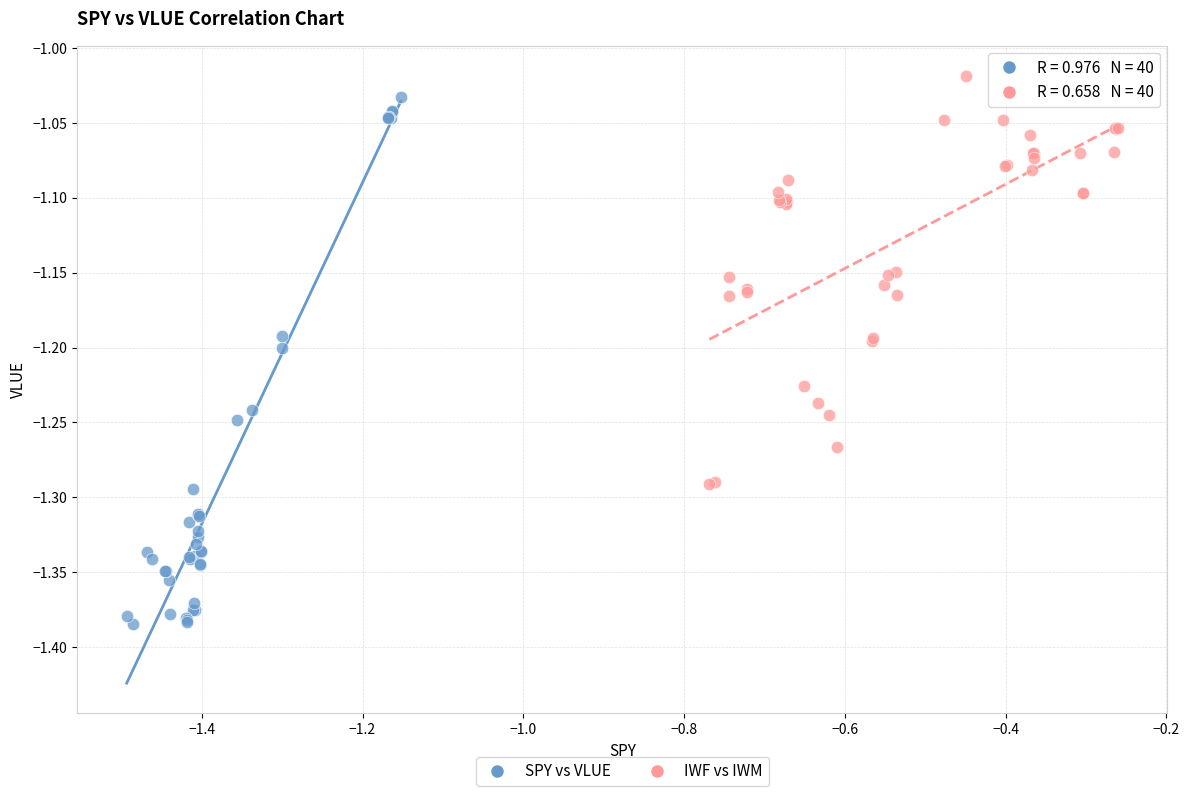

Which series has the largest Y range (max minus min)?

SPY vs VLUE